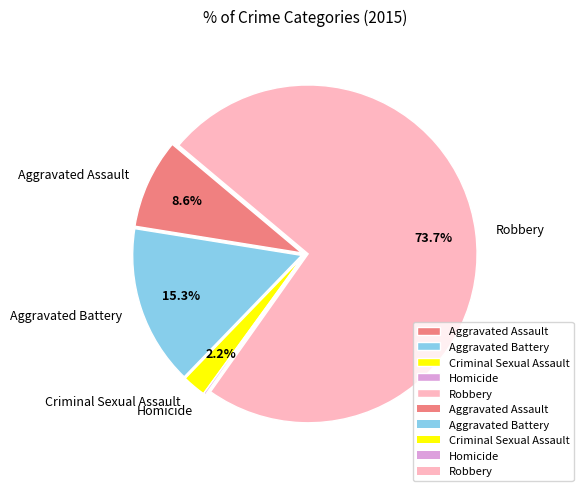

How much of the chart is everything except Aggravated Assault?

91.4%